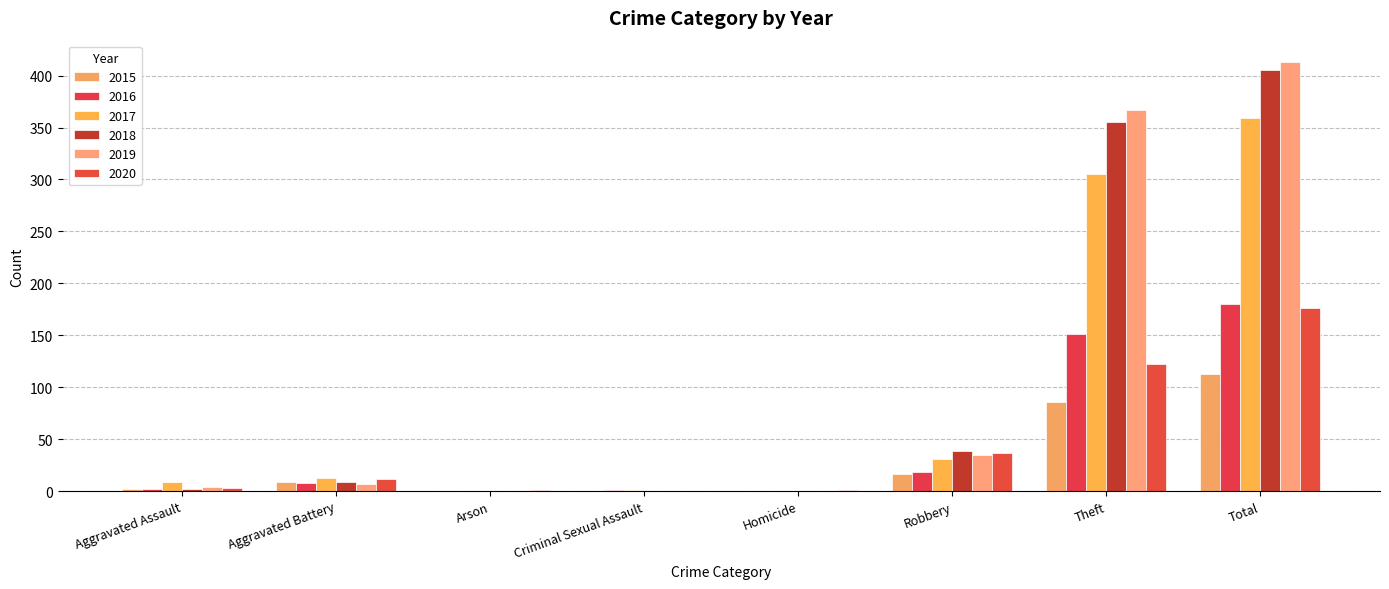

Does the chart contain stacked bars?

No